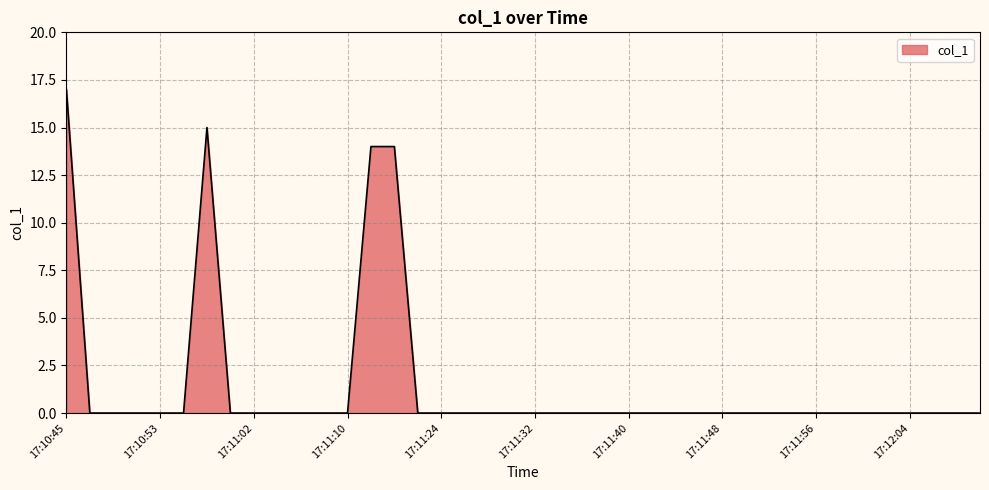

What is the maximum value shown in the chart?

17